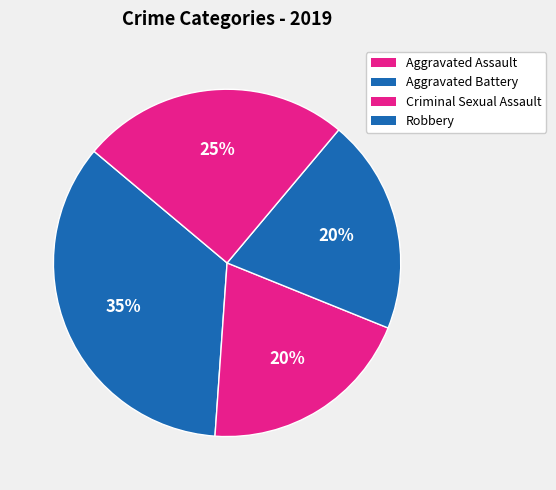

To the nearest percent, what is the difference between the largest and smallest slice percentages?

15%